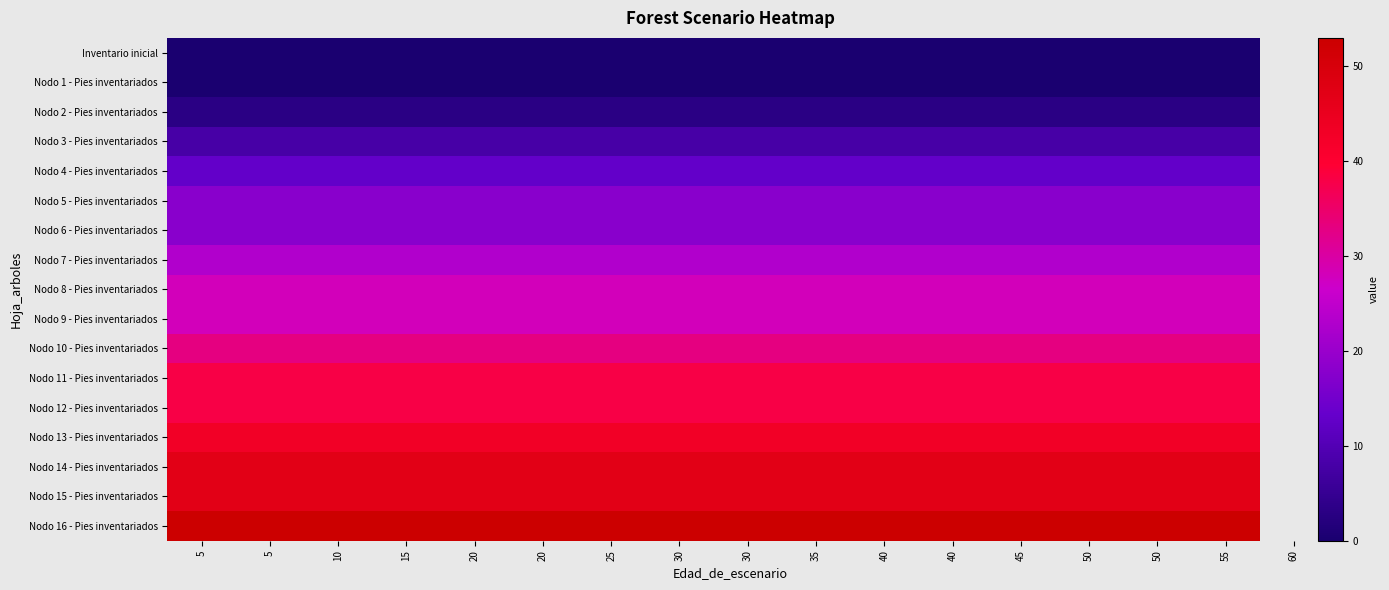

Which series has the largest total across all categories?

Nodo 16 - Pies inventariados